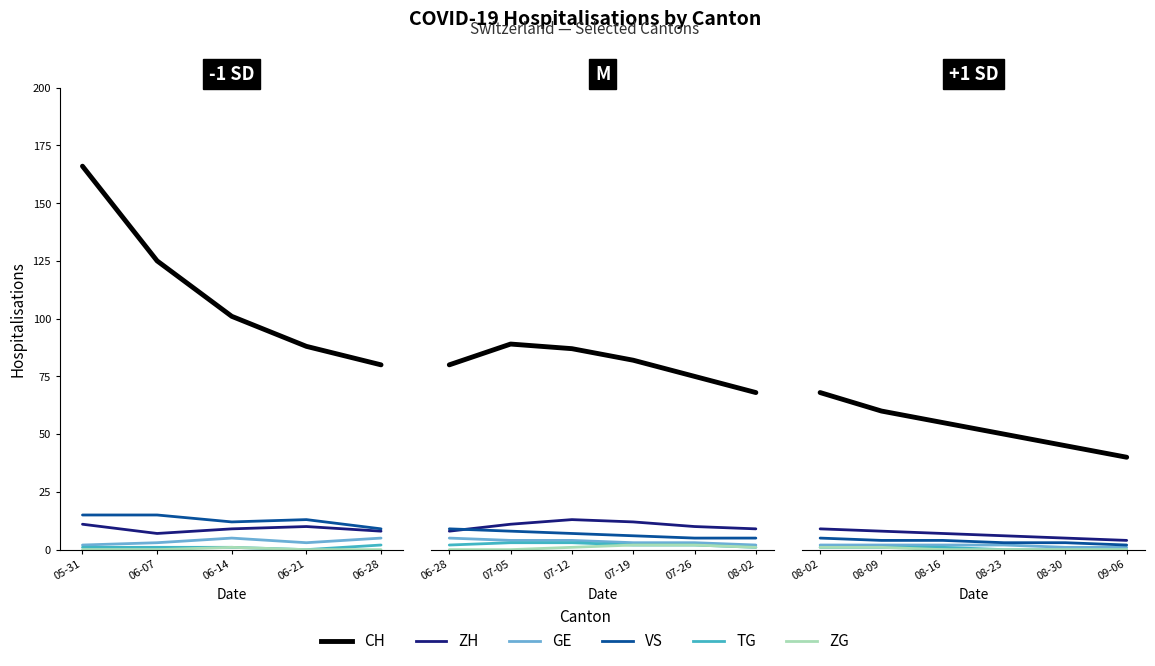

Is the value of GE at 09-06 greater than the value of VS at 09-06?

No